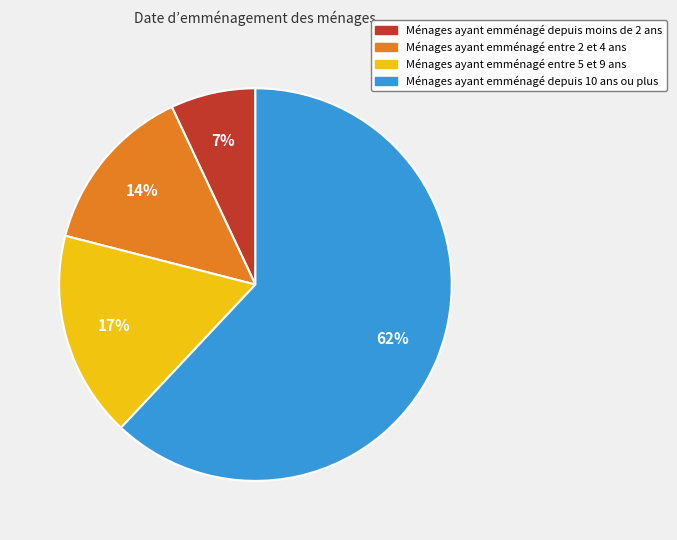

To the nearest percent, what is the difference between the largest and smallest slice percentages?

55%